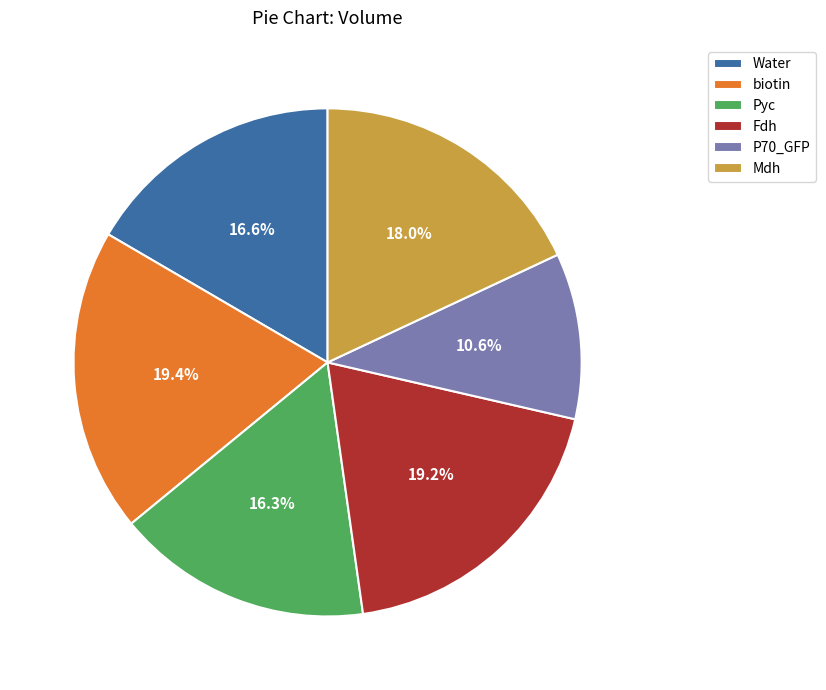

Is it true that Pyc is 16% of the pie?

True